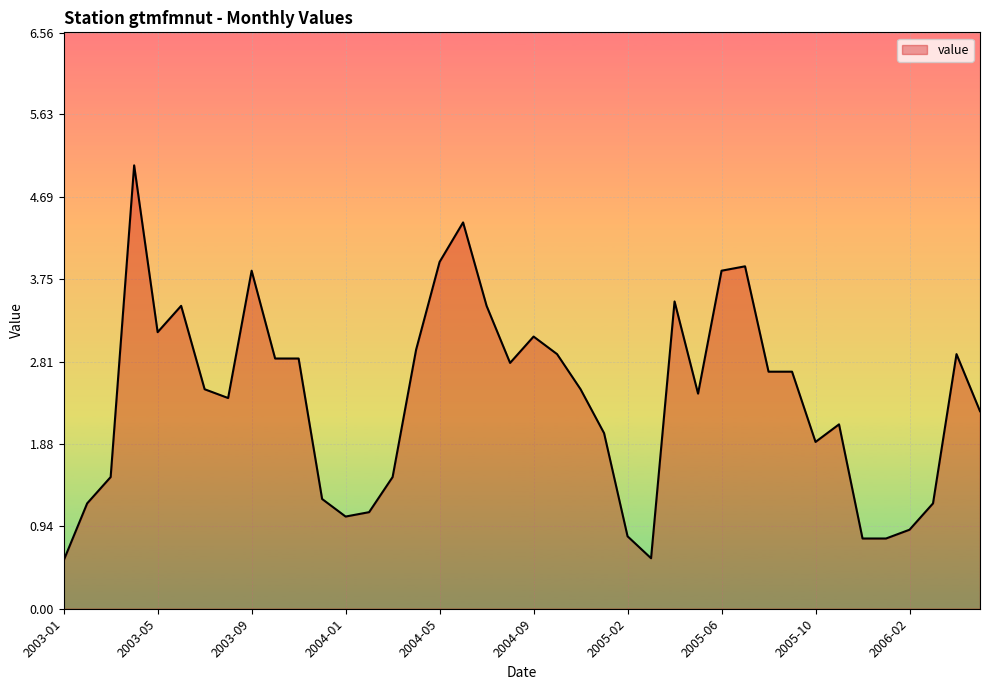

What is the average value?

2.4